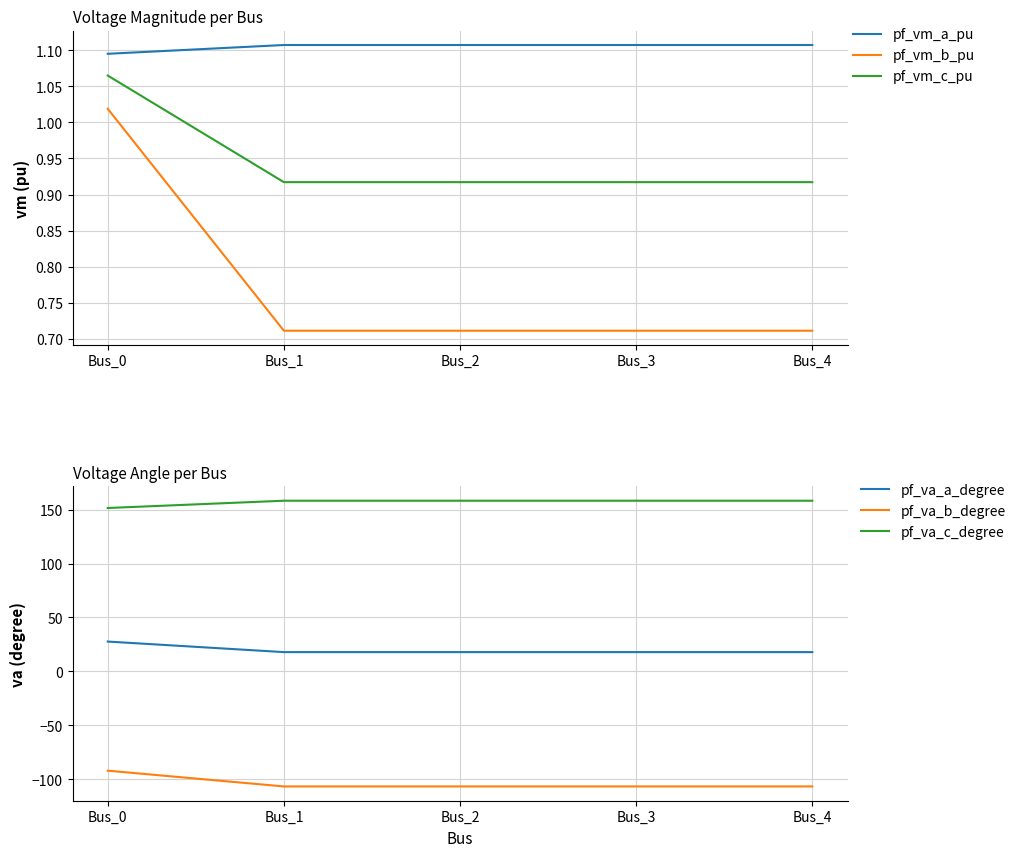

Reading left to right, transcribe all the data shown in this chart.

pf_vm_a_pu: 1.1	1.1	1.1	1.1	1.1
pf_vm_b_pu: 1.0	0.7	0.7	0.7	0.7
pf_vm_c_pu: 1.1	0.9	0.9	0.9	0.9
pf_va_a_degree: 27.7	17.9	17.9	17.9	17.9
pf_va_b_degree: -91.9	-106.5	-106.5	-106.5	-106.5
pf_va_c_degree: 151.4	158.2	158.2	158.2	158.2